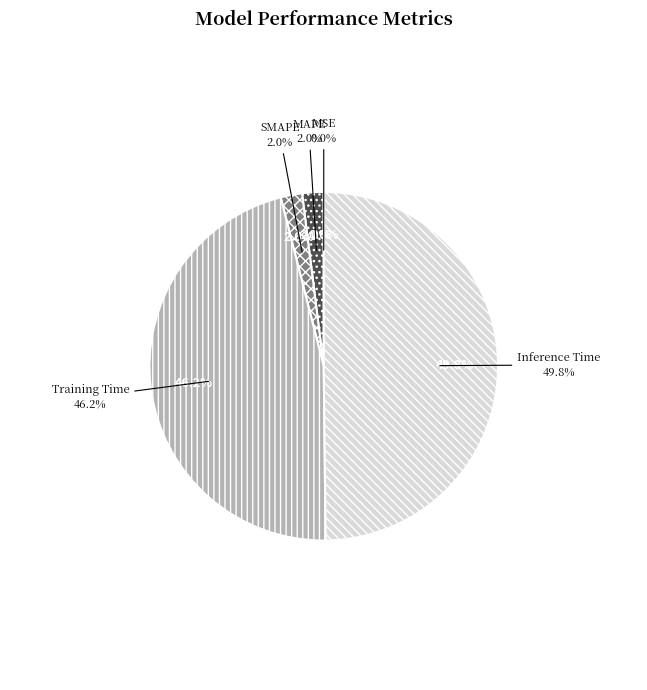

What is the largest slice in the pie chart?

Inference Time